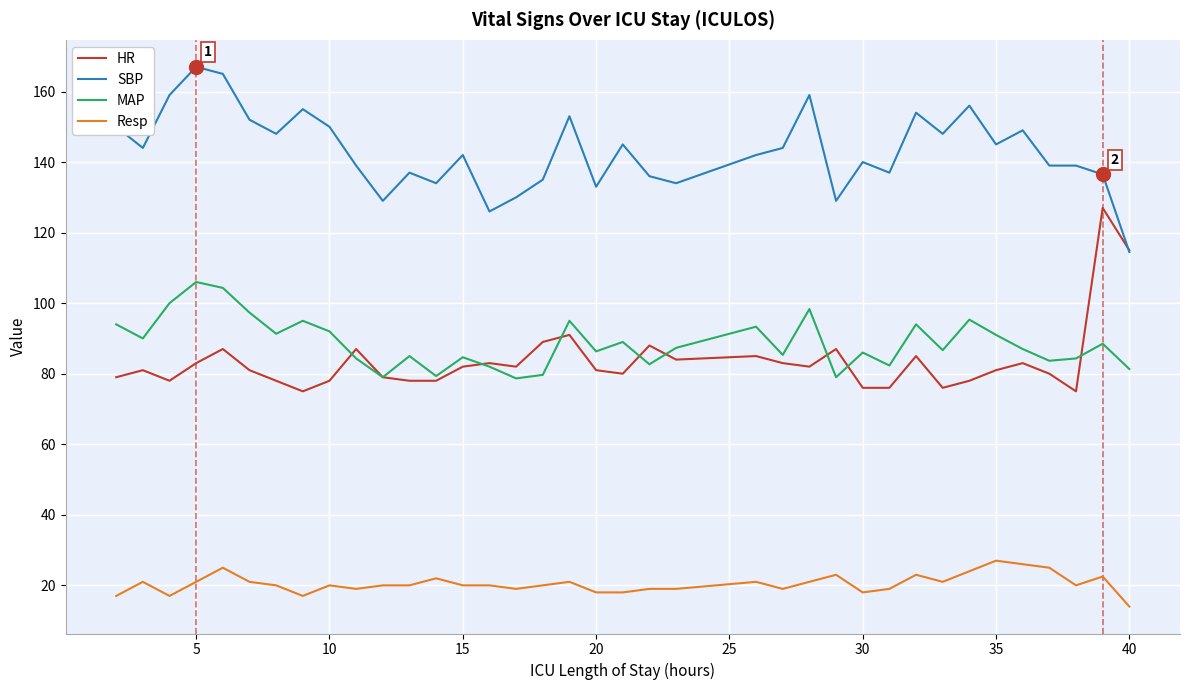

What is the smallest value displayed?

14.0